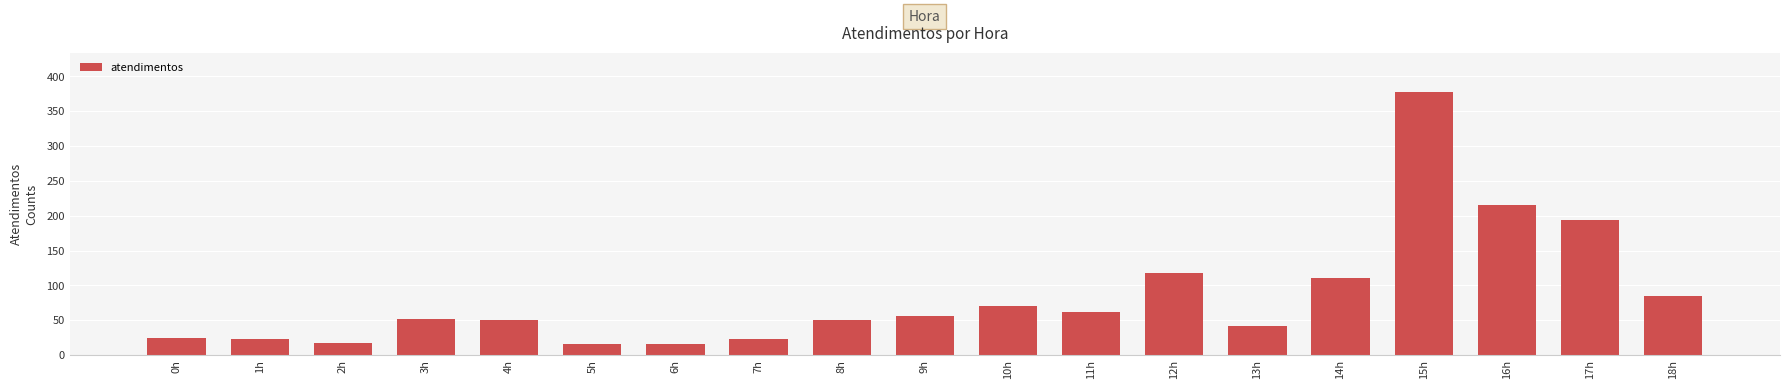

True or false: the data shows 24 at 0h.

True